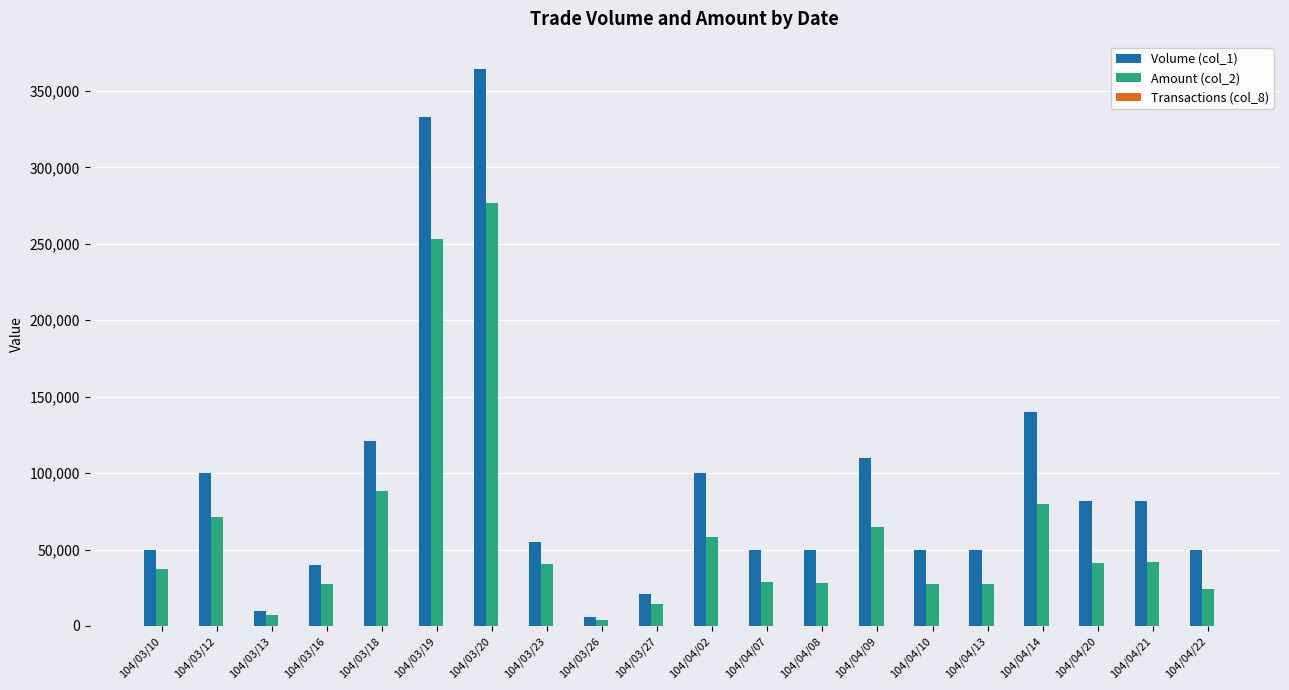

What is the maximum value shown in the chart?

364000